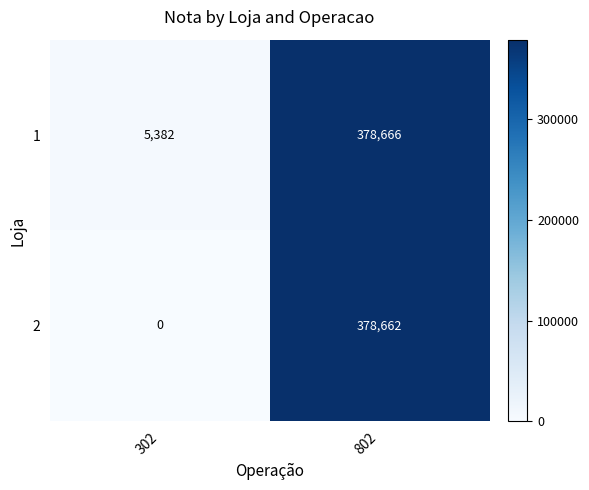

Reading left to right, transcribe all the data shown in this chart.

1: 5382	378666
2: 0	378662